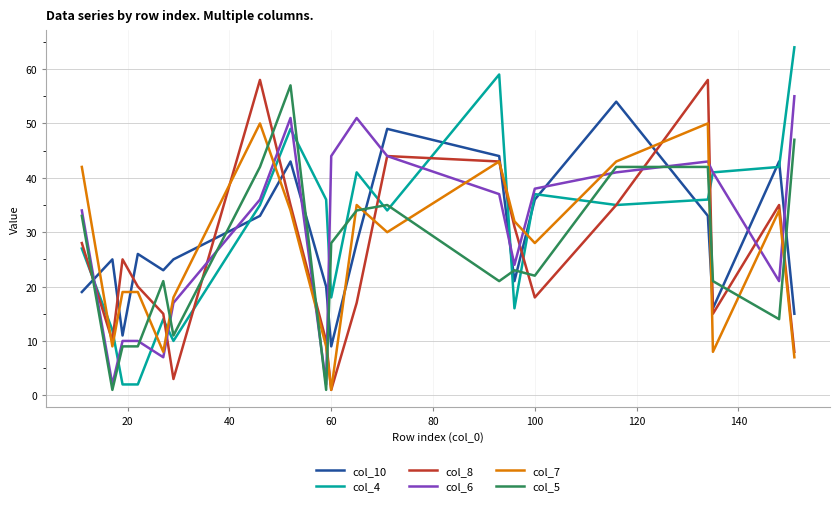

True or false: col_6 has more than 2 points higher than both neighbors.

True